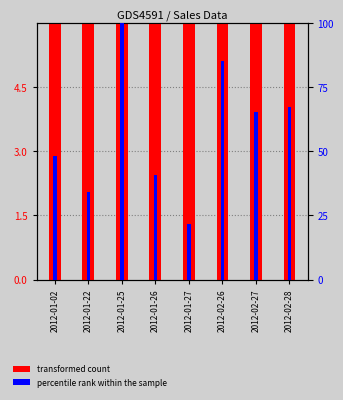

Reading left to right, transcribe all the data shown in this chart.

transformed count: 2012-01-02=3376.6	2012-01-22=2575.4	2012-01-25=1992.8	2012-01-26=3084.6	2012-01-27=3112.7	2012-02-26=4693.9	2012-02-27=909.8	2012-02-28=3129.0
percentile rank within the sample: 2012-01-02=48.1	2012-01-22=33.9	2012-01-25=100.0	2012-01-26=40.6	2012-01-27=21.4	2012-02-26=85.1	2012-02-27=65.0	2012-02-28=67.2